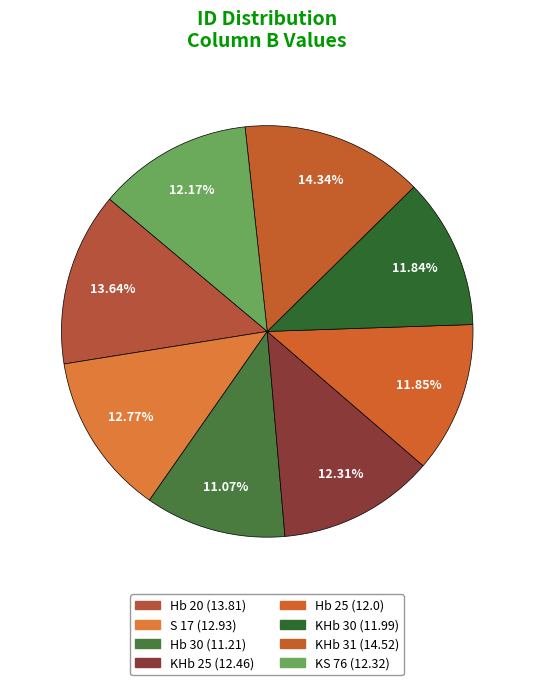

Approximately how many times larger is the value at KHb 25 compared to KS 76?

1.0